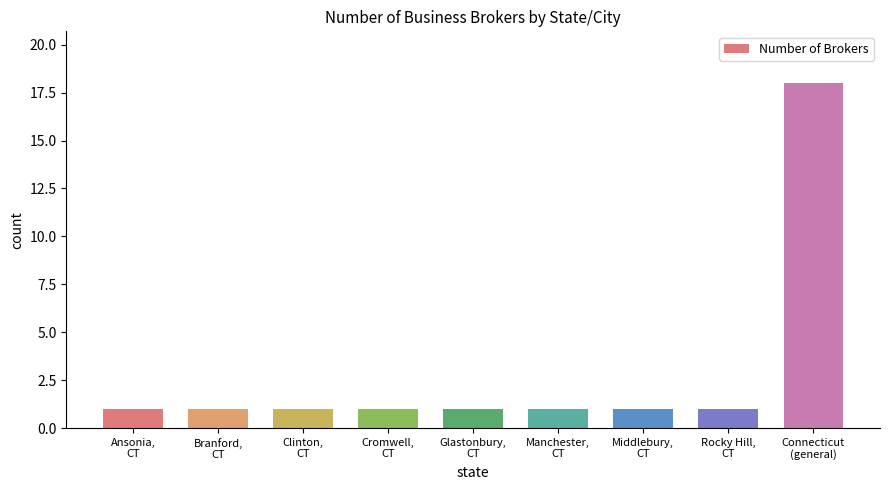

The value at Glastonbury,
CT is 1. True or false?

True